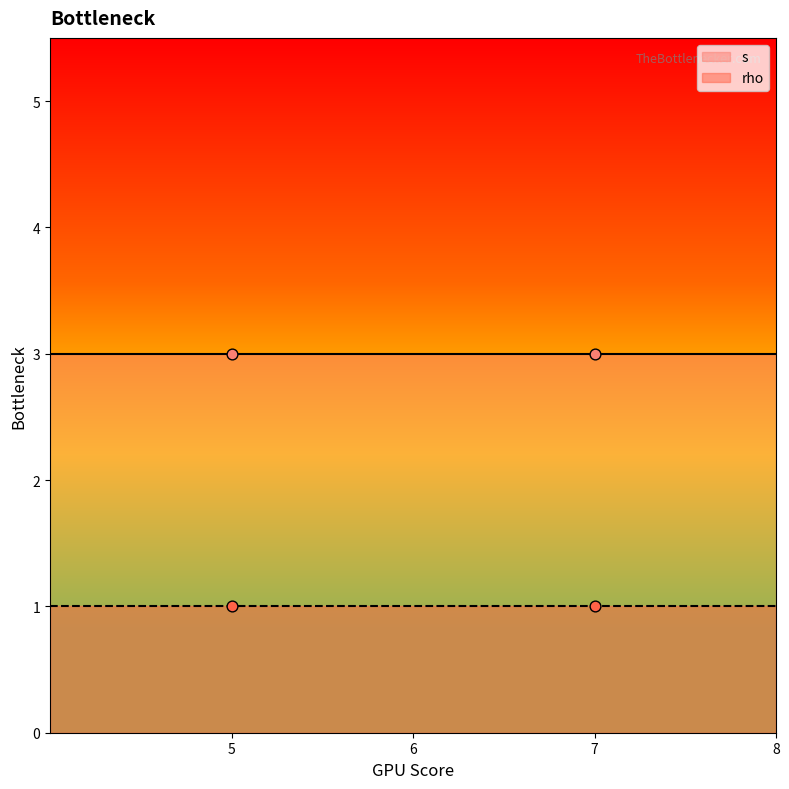

Is the value of s at 7 greater than the value of rho at 5?

No